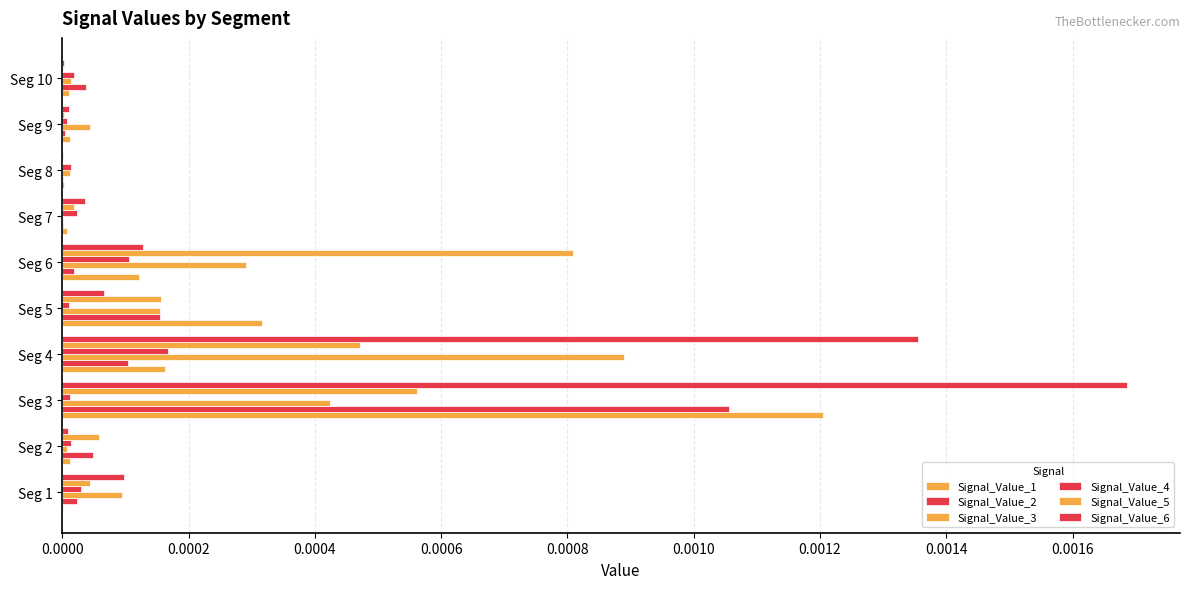

How many categories are shown in the chart?

10